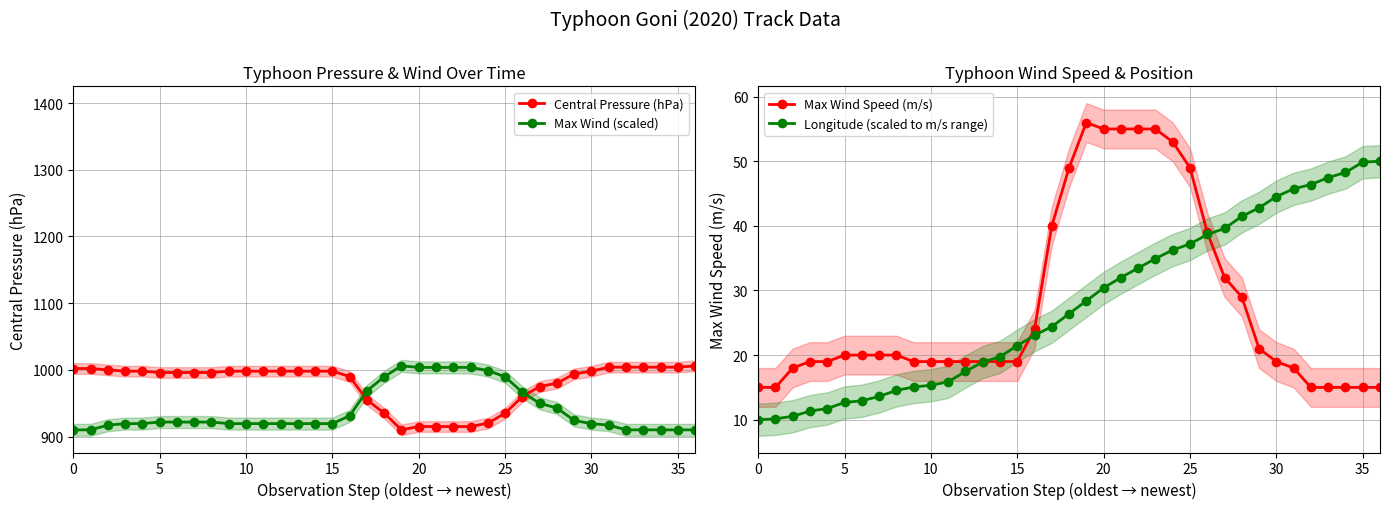

The Central Pressure (hPa) series shows 1002.0 at 0. True or false?

True